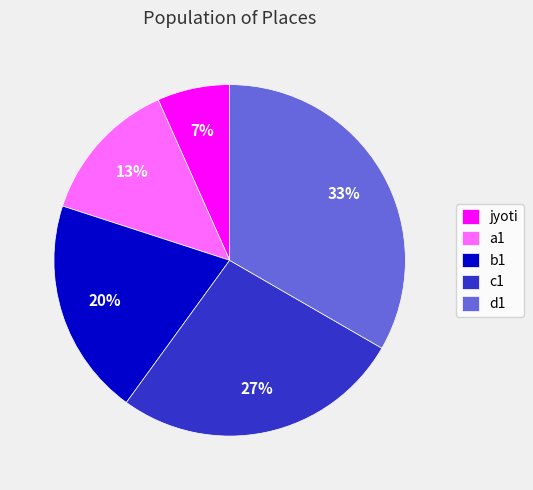

What percentage is the jyoti slice, to the nearest percent?

7%